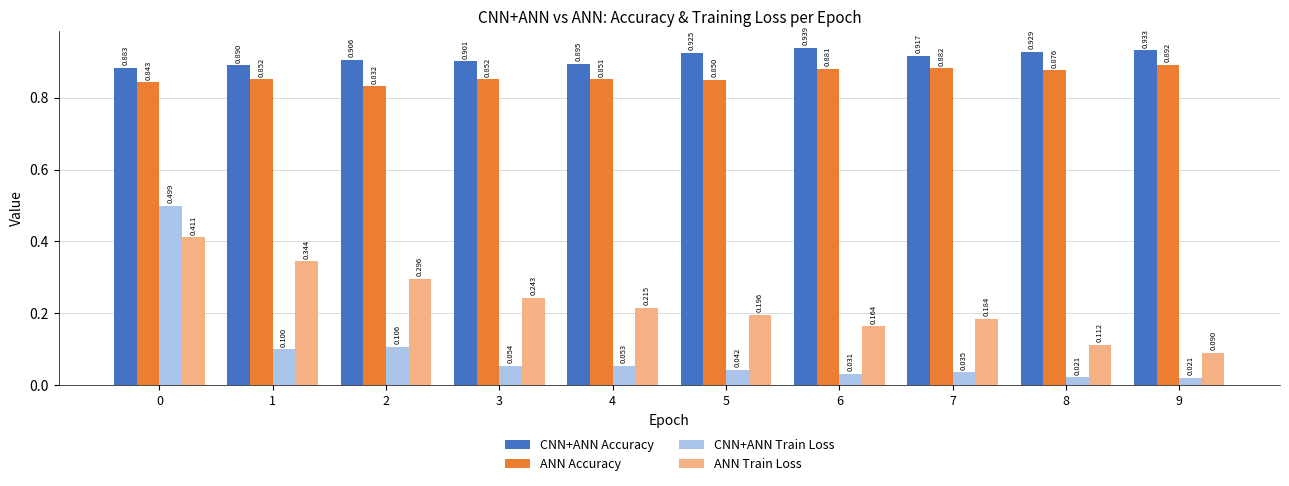

List the series in order of their peak value, lowest first.

ANN Train Loss, CNN+ANN Train Loss, ANN Accuracy, CNN+ANN Accuracy